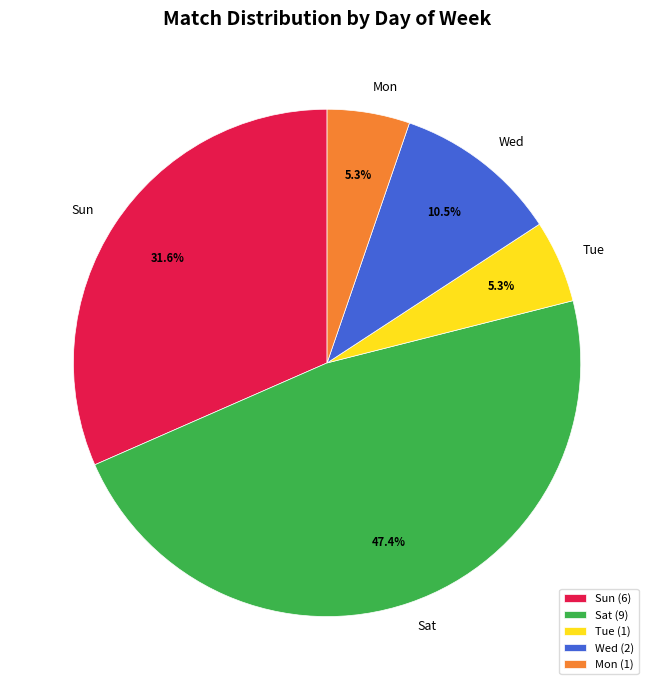

What percentage is NOT represented by Wed (2)?

89.5%